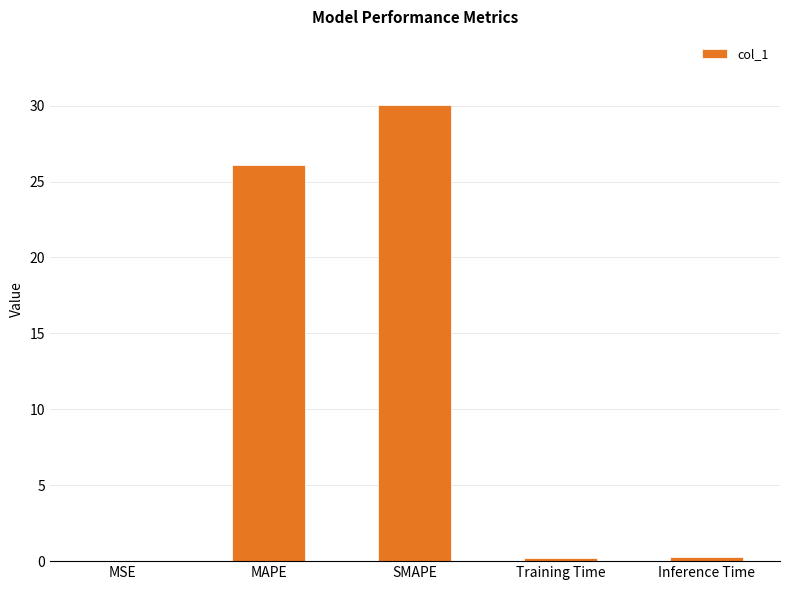

Between SMAPE and Inference Time, which is larger?

SMAPE